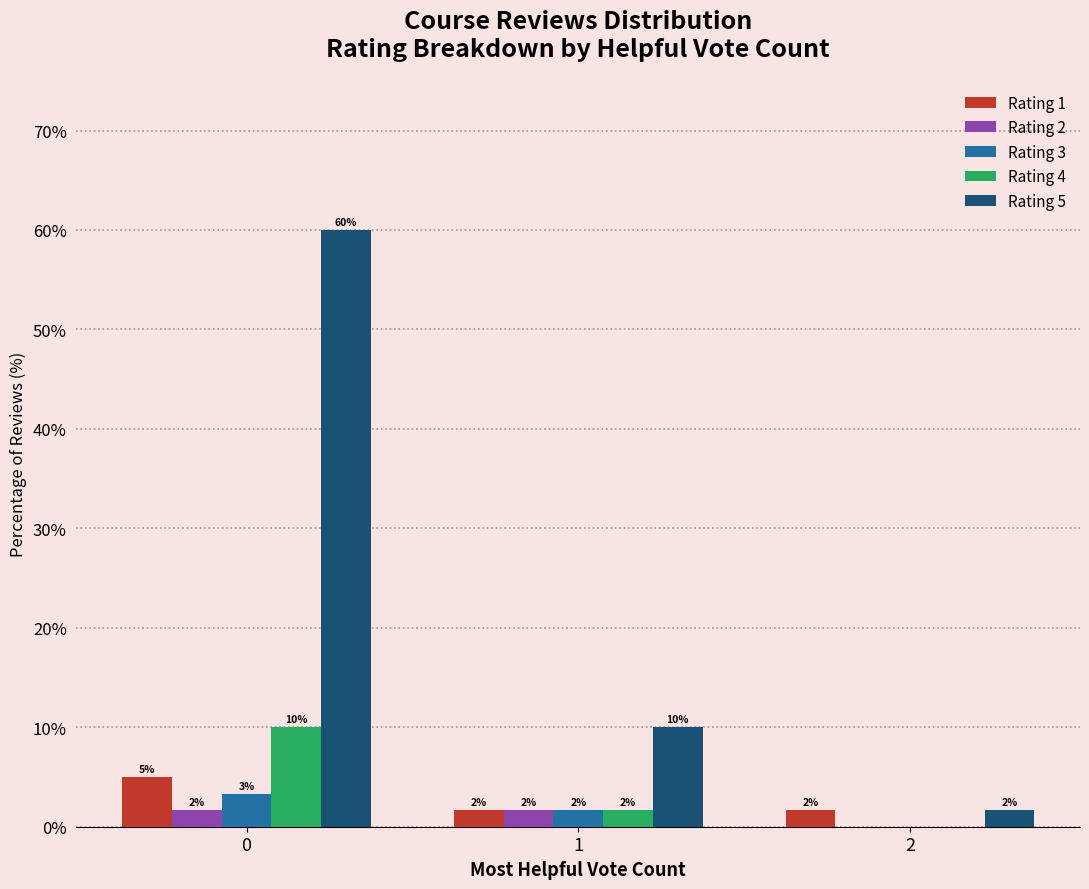

What are all the series names shown in the legend?

Rating 1, Rating 2, Rating 3, Rating 4, Rating 5